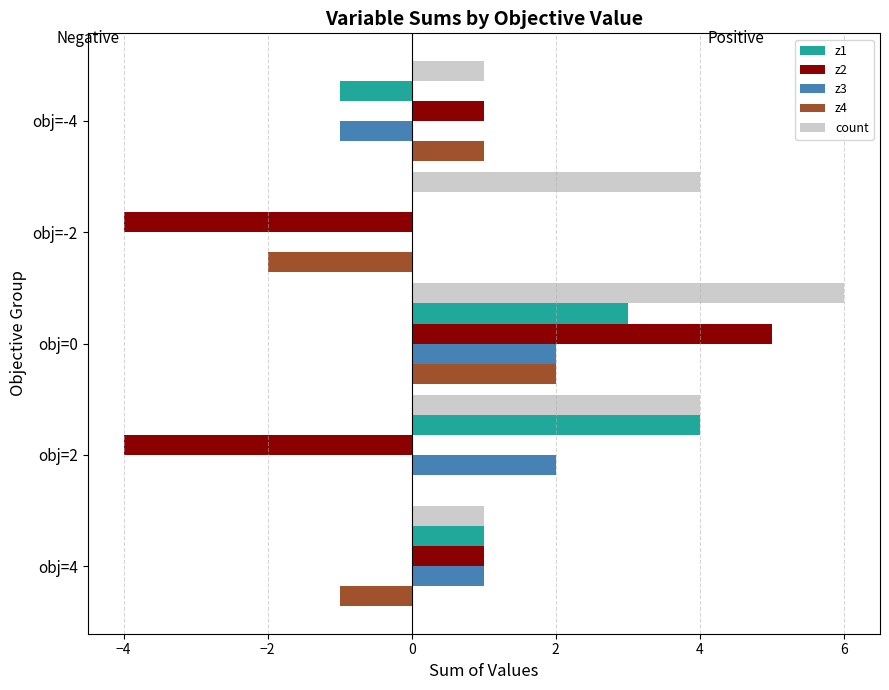

The value of z3 at obj=2 is 1. True or false?

False